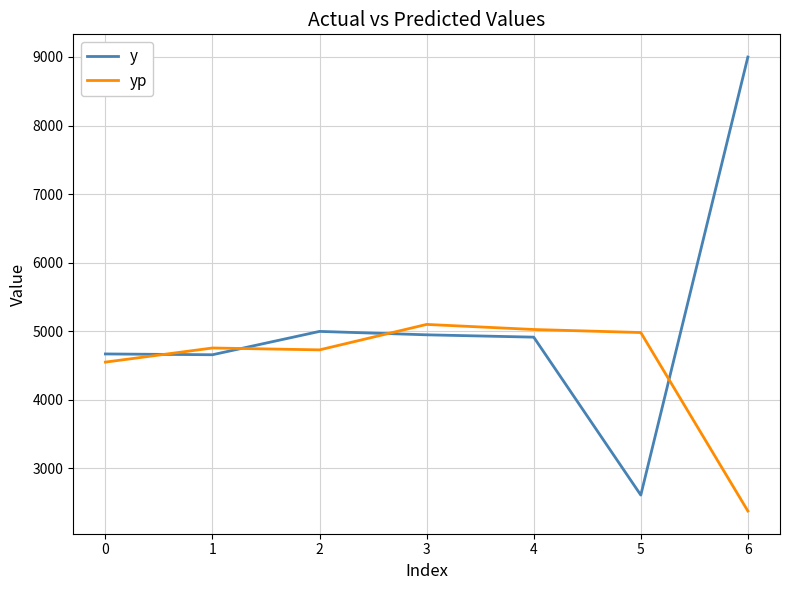

Where is yp nearest to the value 3735?

0